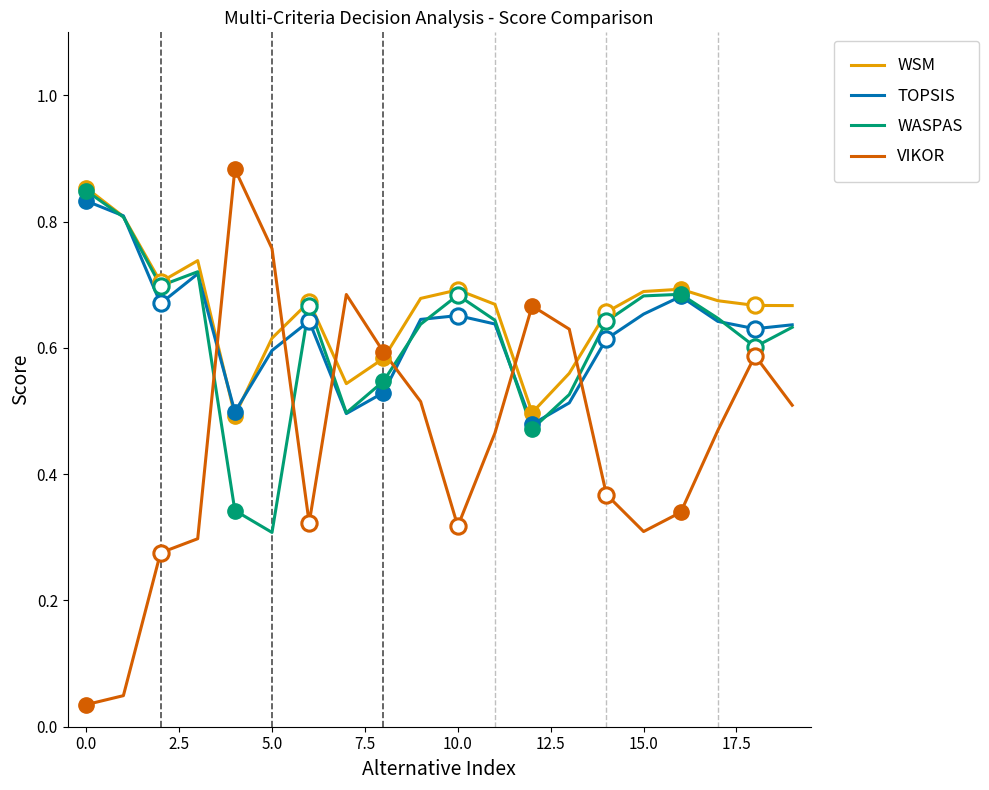

What are all the series names shown in the legend?

WSM, TOPSIS, WASPAS, VIKOR